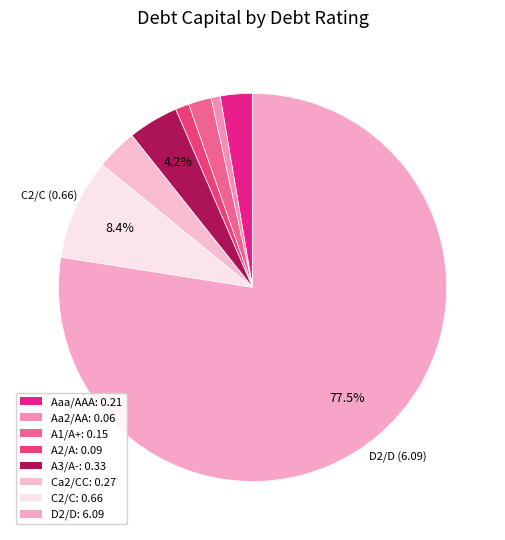

Count the number of slices in the pie.

8